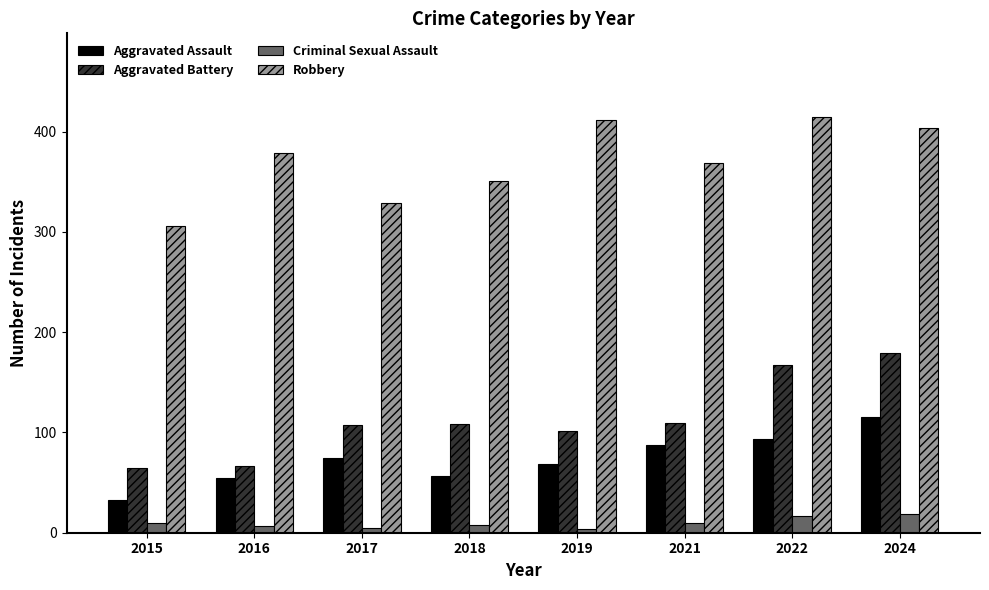

Read the Robbery value at 2017.

329